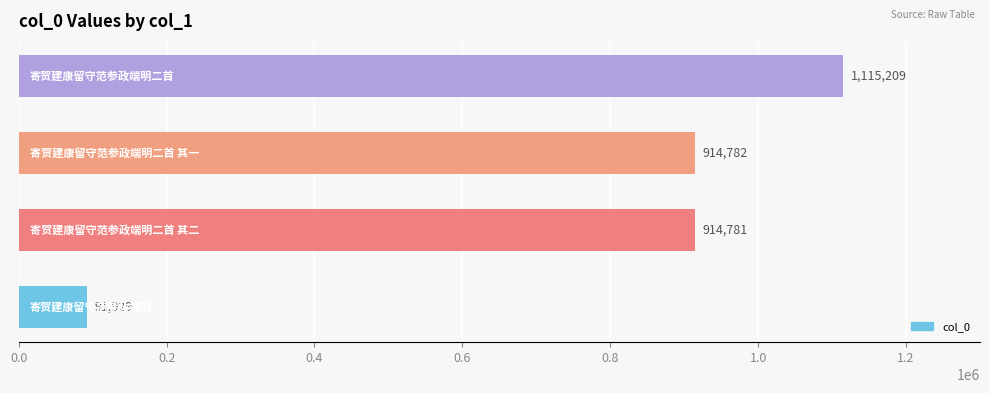

Are the bars grouped side by side (vs. stacked)?

No